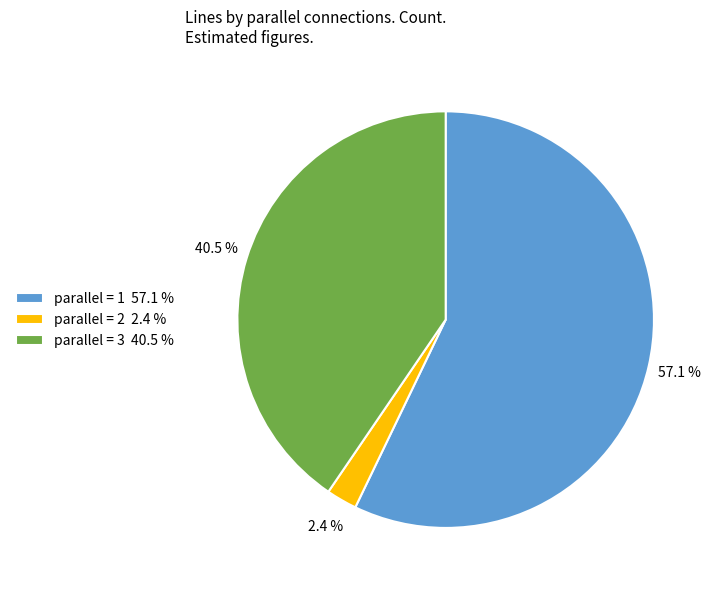

What percentage is NOT represented by parallel = 1 57.1 %?

42.9%